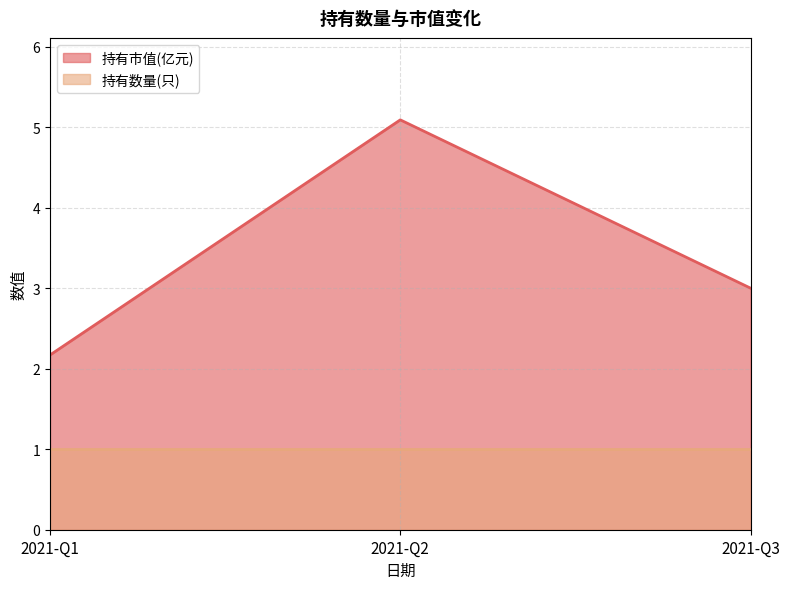

What is the change in value from 2021-Q1 to 2021-Q2?

+2.9